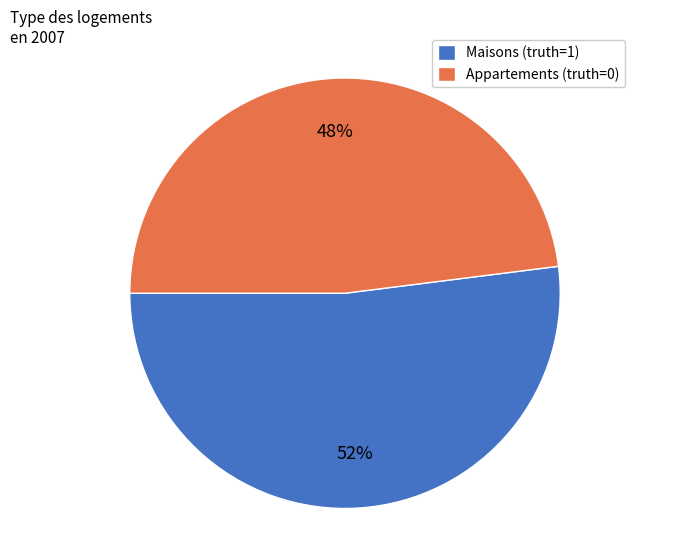

Count the number of slices in the pie.

2